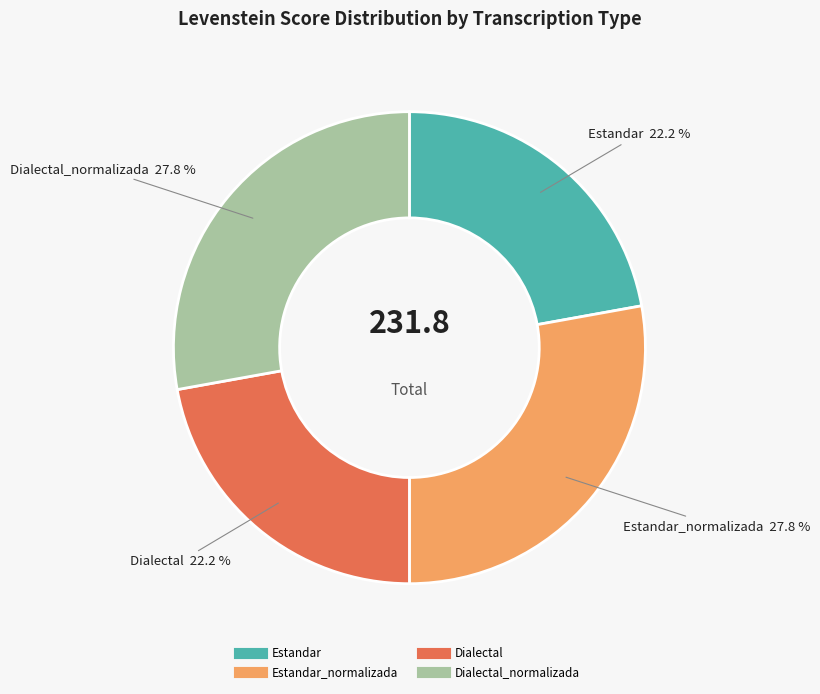

Does any single category account for the majority?

No